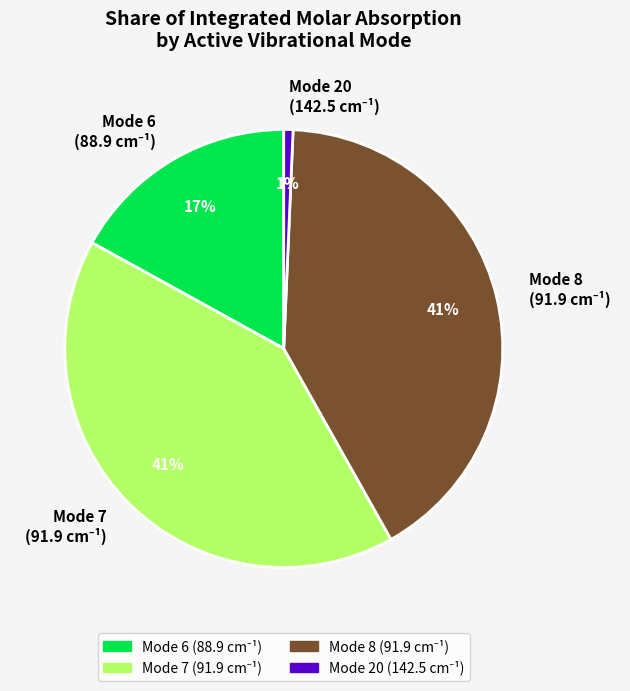

To the nearest percent, what is the difference between the largest and smallest slice percentages?

40%